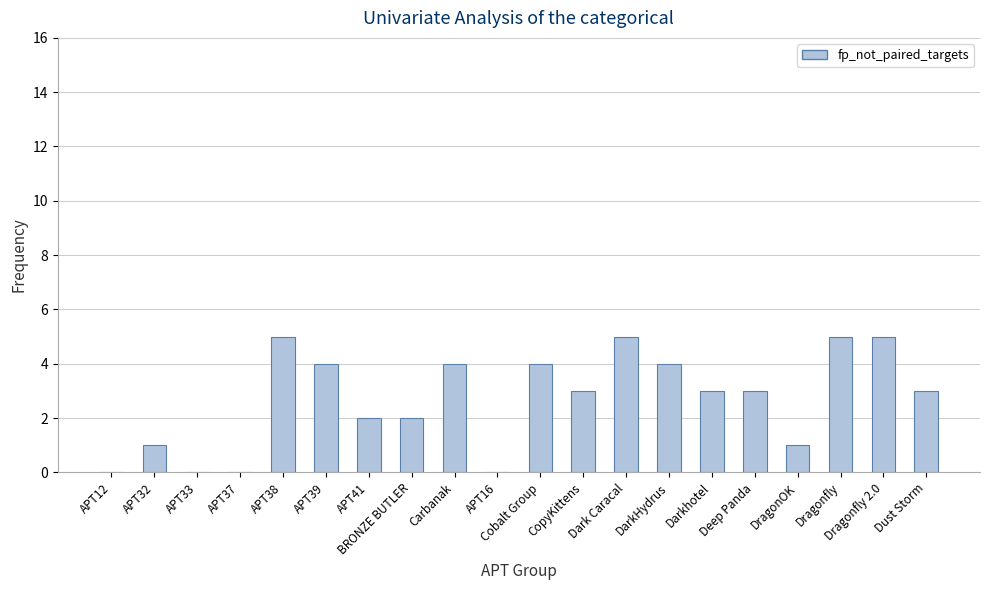

What is the greatest value displayed?

5